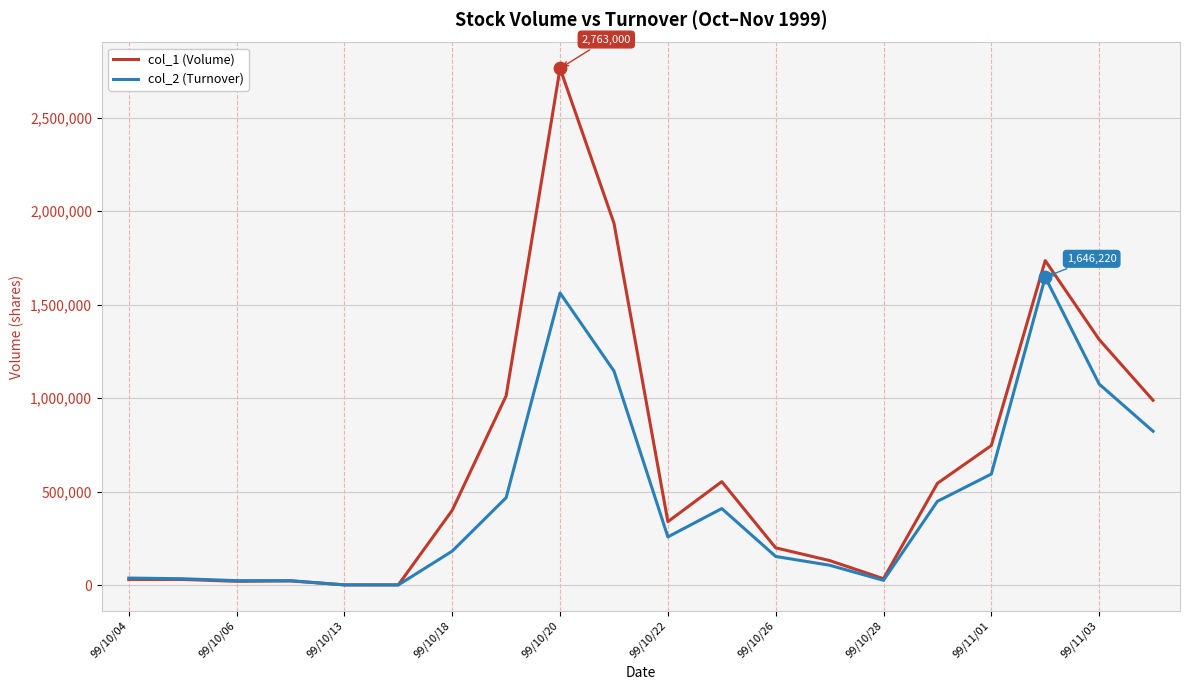

Which series has the largest total across all categories?

col_1 (Volume)